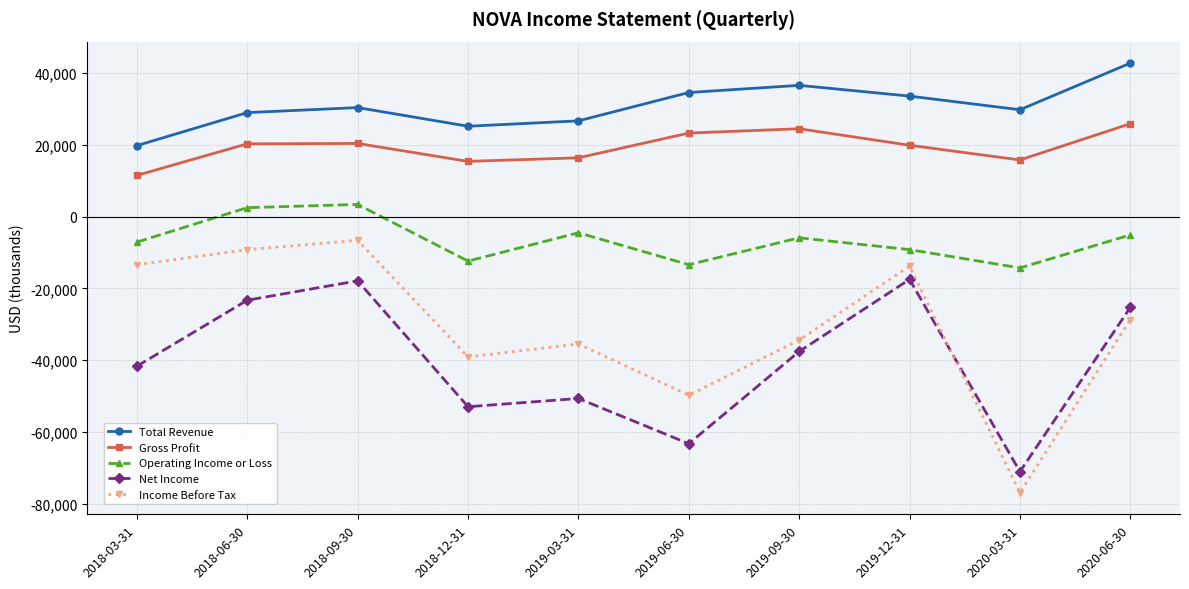

How many data points in Total Revenue are less than 30400?

5